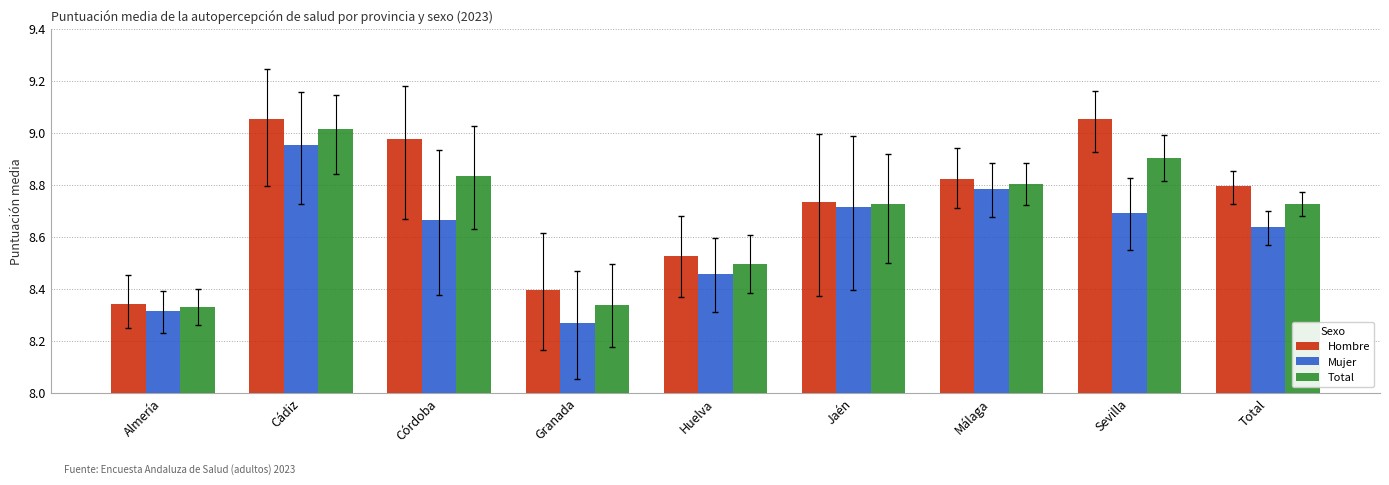

Where is Hombre nearest to the value 8?

Almería